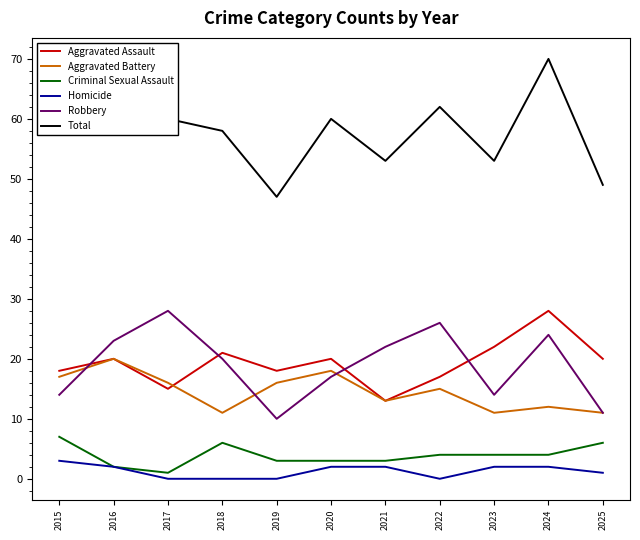

What is the minimum value for Aggravated Assault?

13